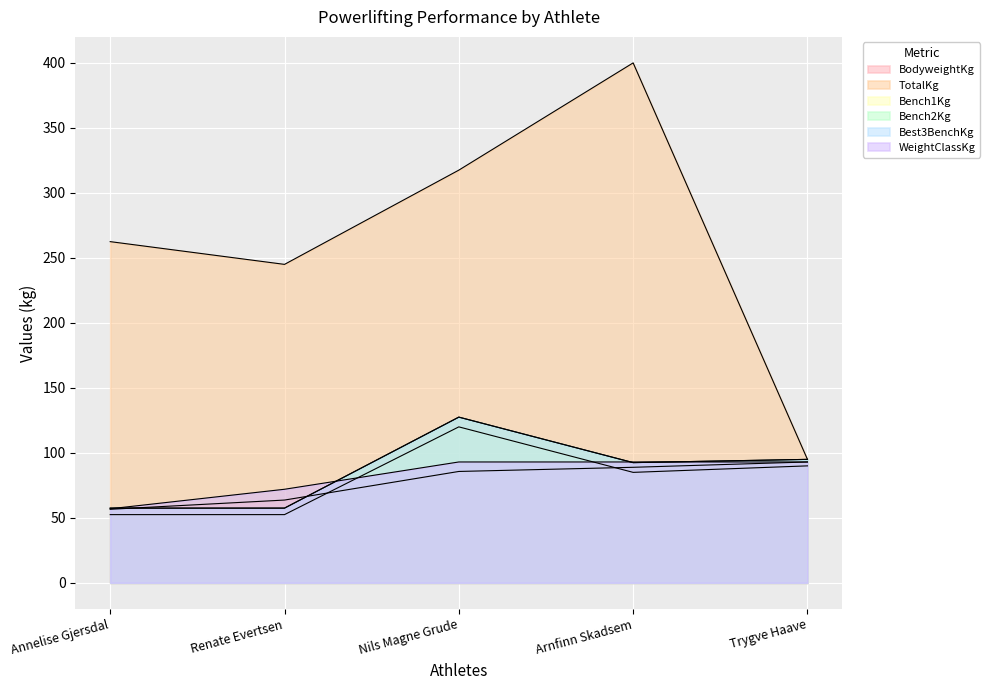

What is the difference between the BodyweightKg values at Nils Magne Grude and Arnfinn Skadsem?

3.2